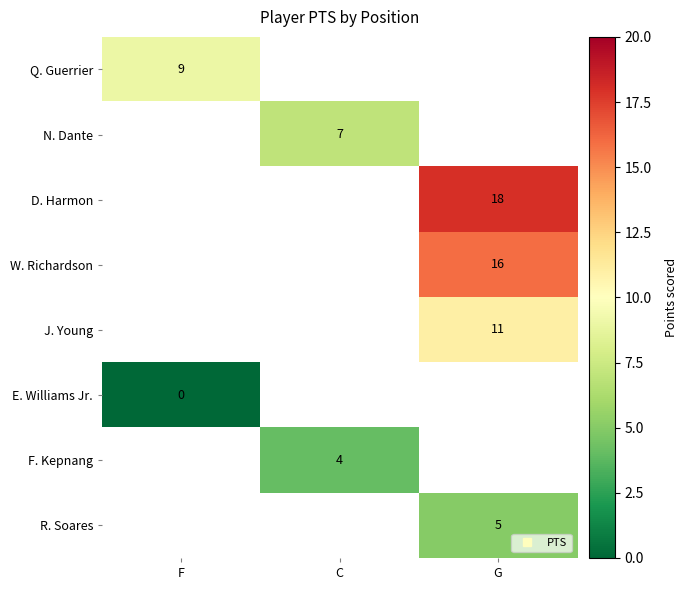

The value of R. Soares at G is 5.0. True or false?

True